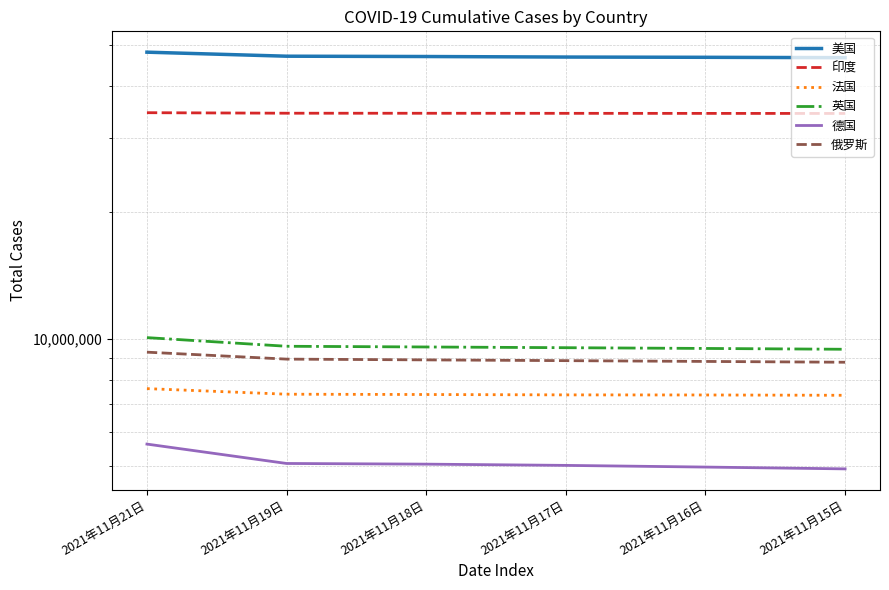

What are all the series names shown in the legend?

美国, 印度, 法国, 英国, 德国, 俄罗斯